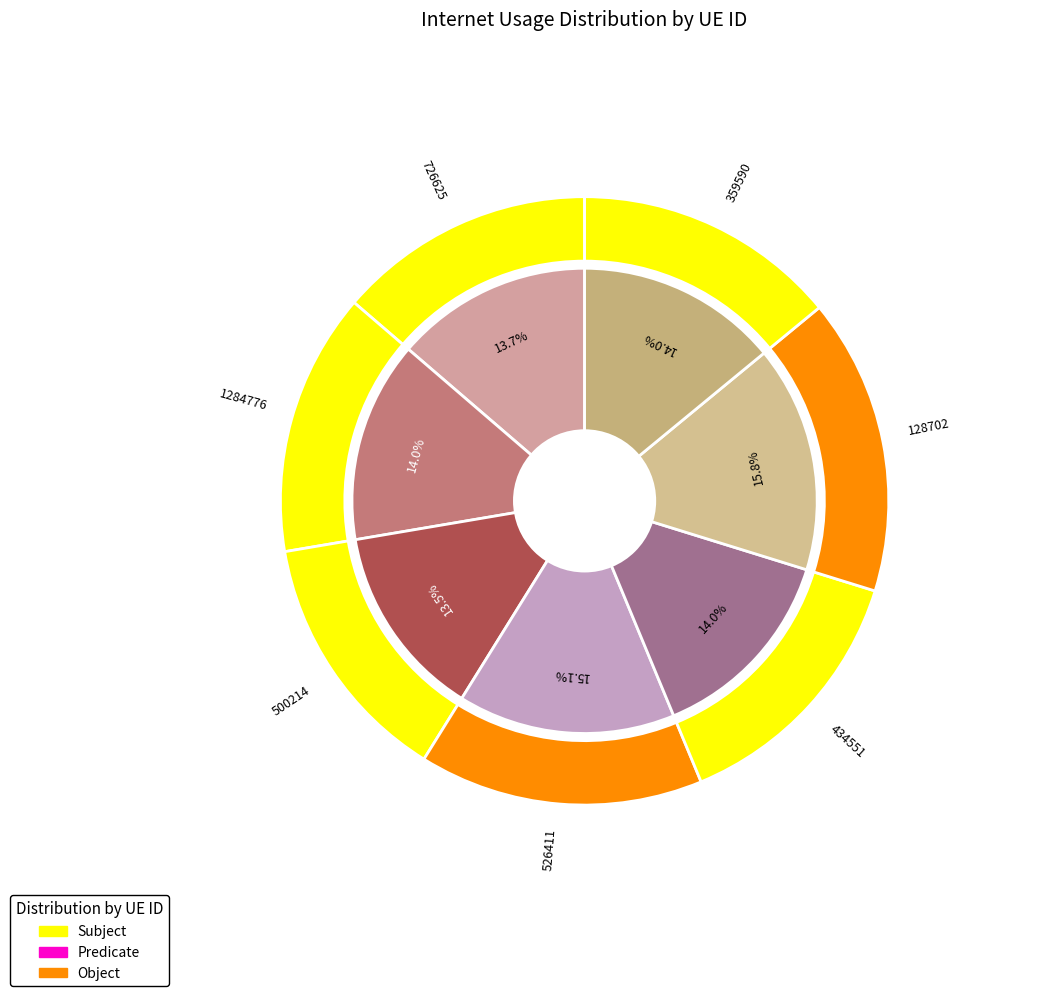

To the nearest percent, what is the average slice percentage?

14%